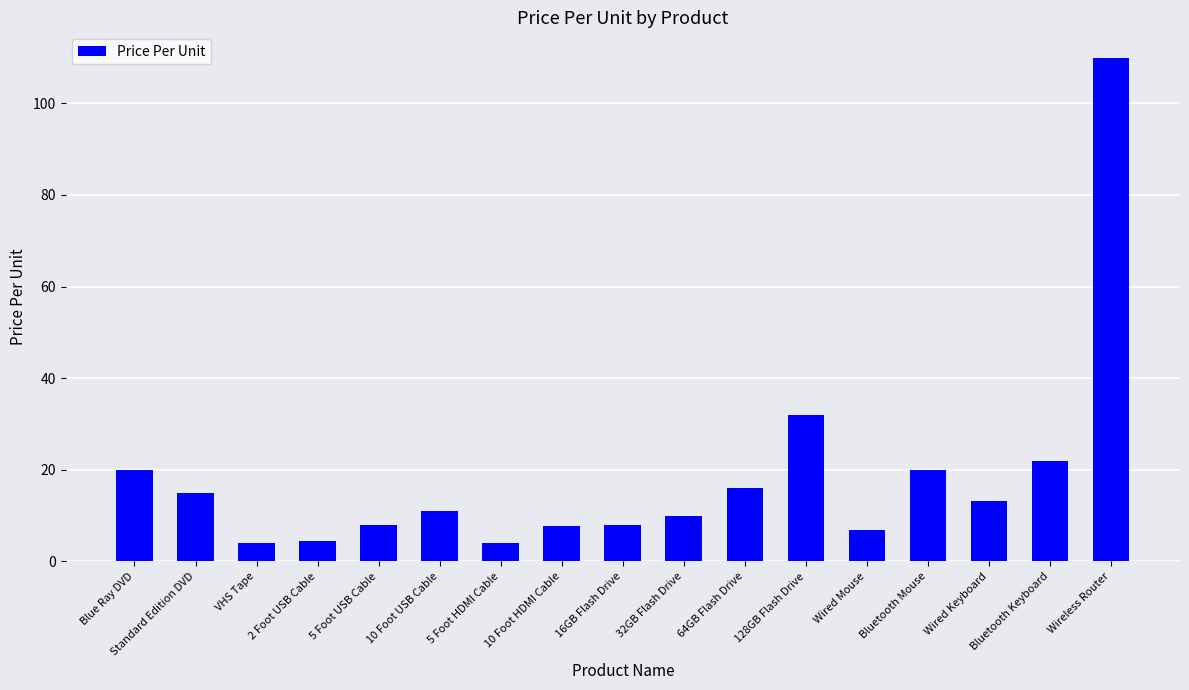

True or false: the data shows 52.0 at 128GB Flash Drive.

False